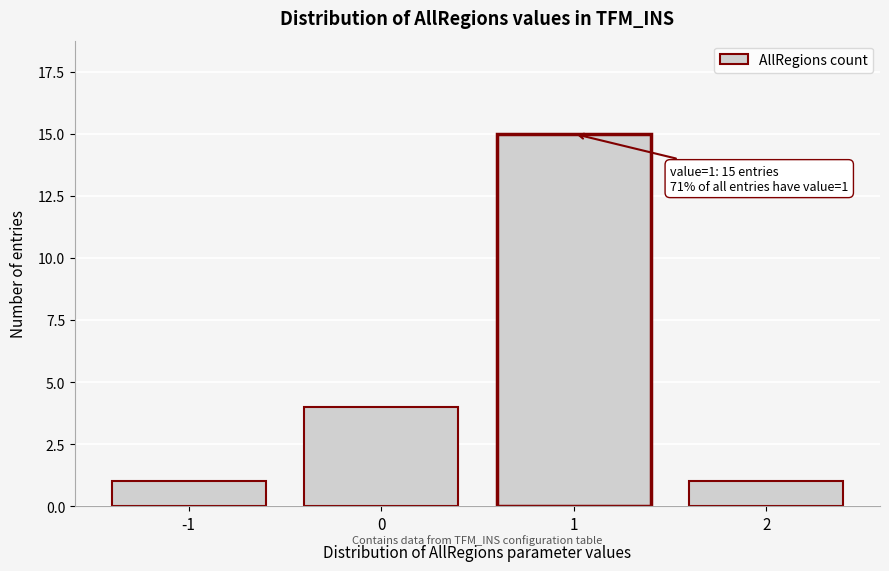

Reading left to right, what are all the values shown in this chart?

1	4	15	1